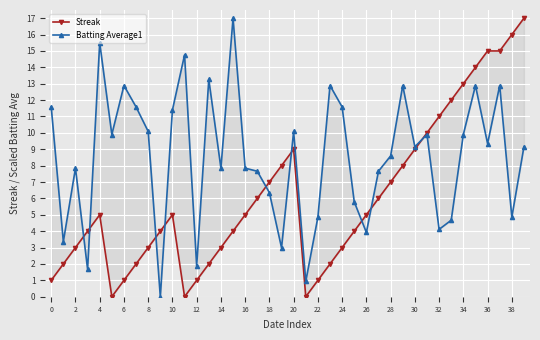

Reading left to right, list all the values displayed in this chart.

Streak: 1.0	2.0	3.0	4.0	5.0	0.0	1.0	2.0	3.0	4.0	5.0	0.0	1.0	2.0	3.0	4.0	5.0	6.0	7.0	8.0	9.0	0.0	1.0	2.0	3.0	4.0	5.0	6.0	7.0	8.0	9.0	10.0	11.0	12.0	13.0	14.0	15.0	15.0	16.0	17.0
Batting Average1: 11.6	3.4	7.8	1.7	15.5	9.9	12.9	11.6	10.1	0.0	11.4	14.8	1.9	13.3	7.8	17.0	7.8	7.7	6.4	3.0	10.1	0.9	4.9	12.9	11.6	5.8	3.9	7.7	8.6	12.9	9.2	9.9	4.1	4.7	9.9	12.9	9.3	12.9	4.9	9.2